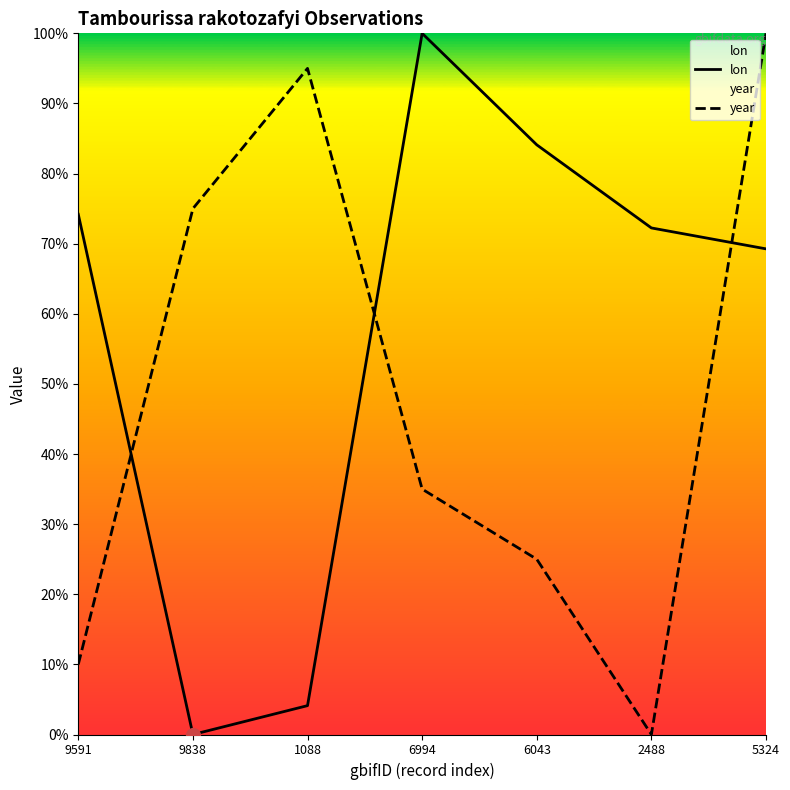

True or false: year and lon intersect in this chart.

True